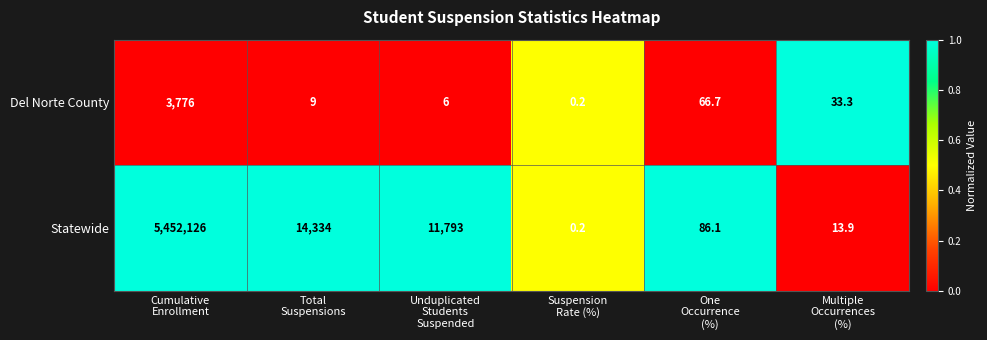

What is the difference between the maximum and second lowest values in the Statewide series?

5452112.1